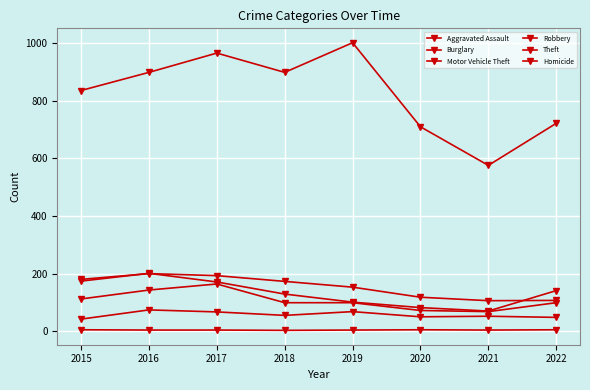

How many lines are shown in the chart?

6